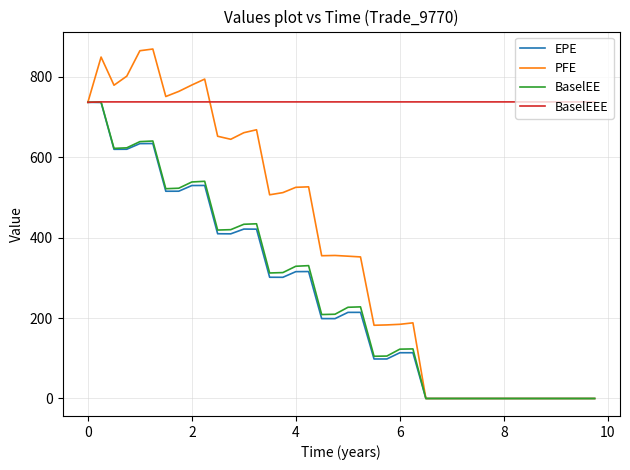

True or false: PFE has more than 2 interior local peaks.

True